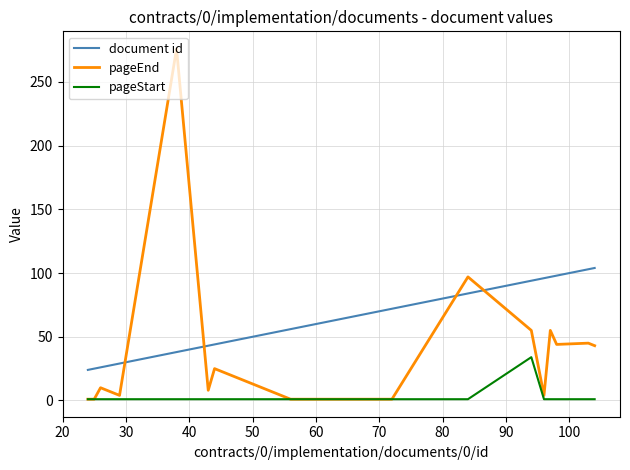

How many values in the pageEnd series are below 8?

10